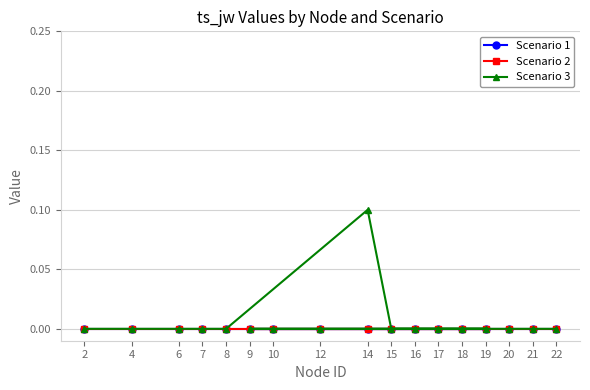

Is the value of Scenario 1 at 2 greater than the value of Scenario 2 at 10?

No